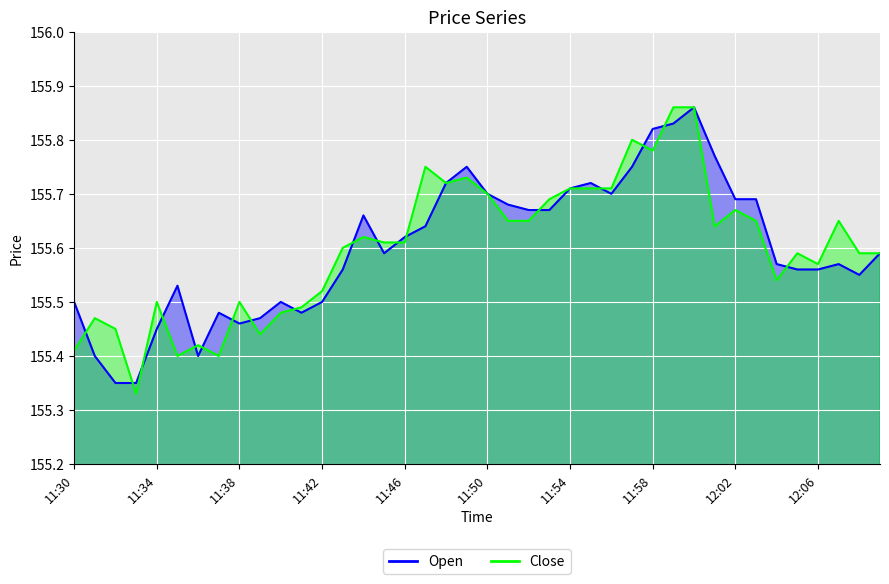

At how many categories does at least one series exceed 155?

40